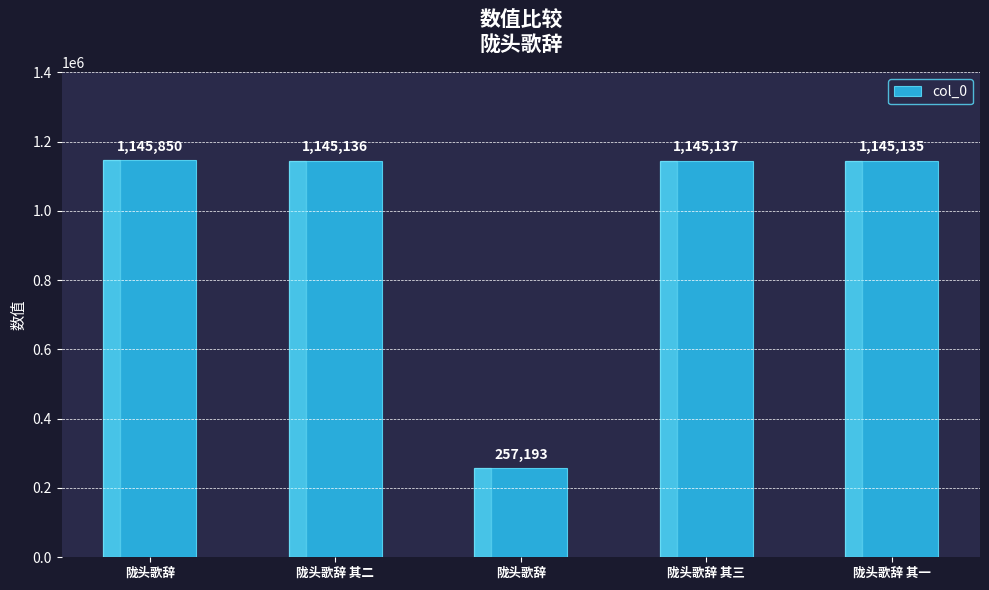

How many bars are there in total?

5